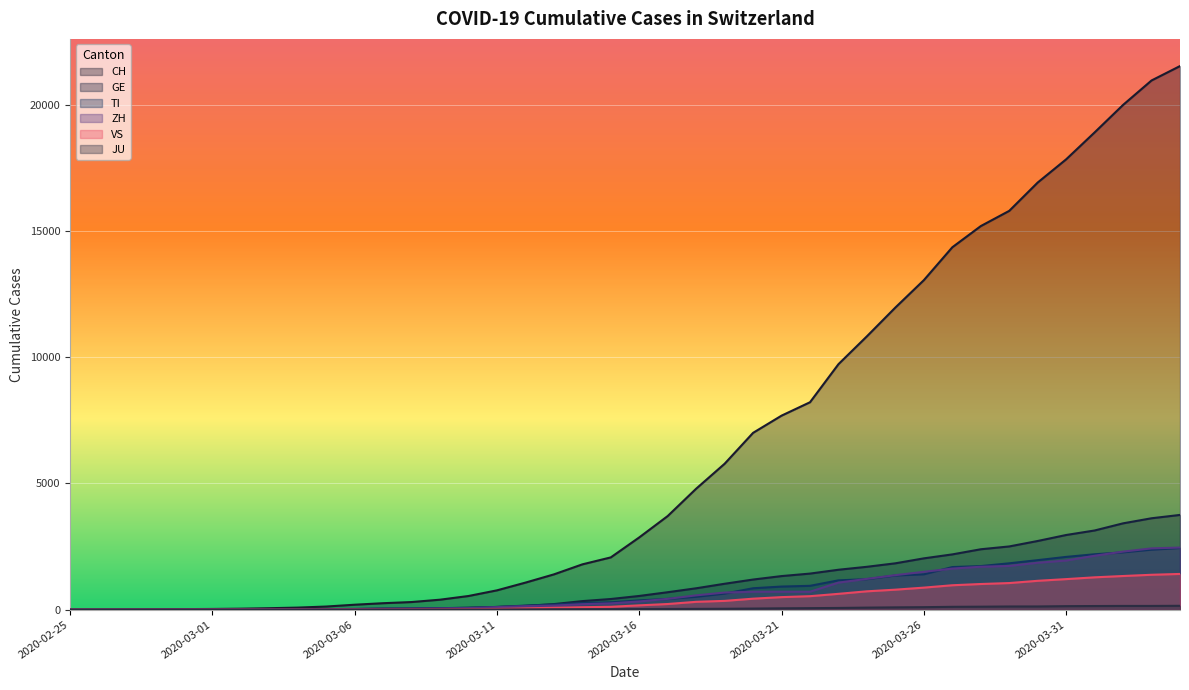

List the series in order of their peak value, lowest first.

JU, VS, TI, ZH, GE, CH